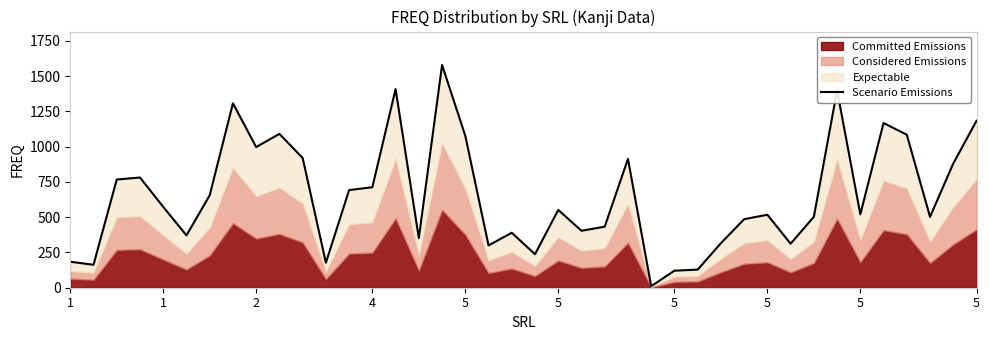

Where is the first local minimum?

1